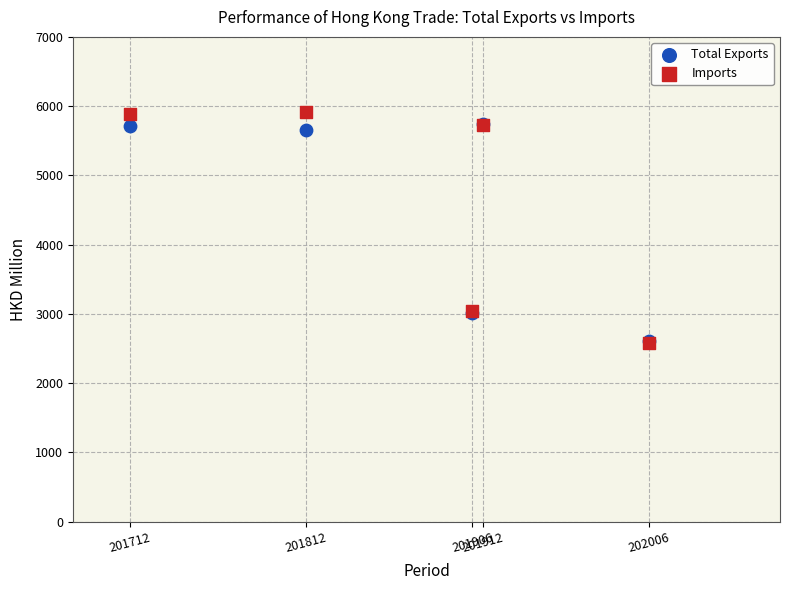

What are all the series names shown in the legend?

Total Exports, Imports